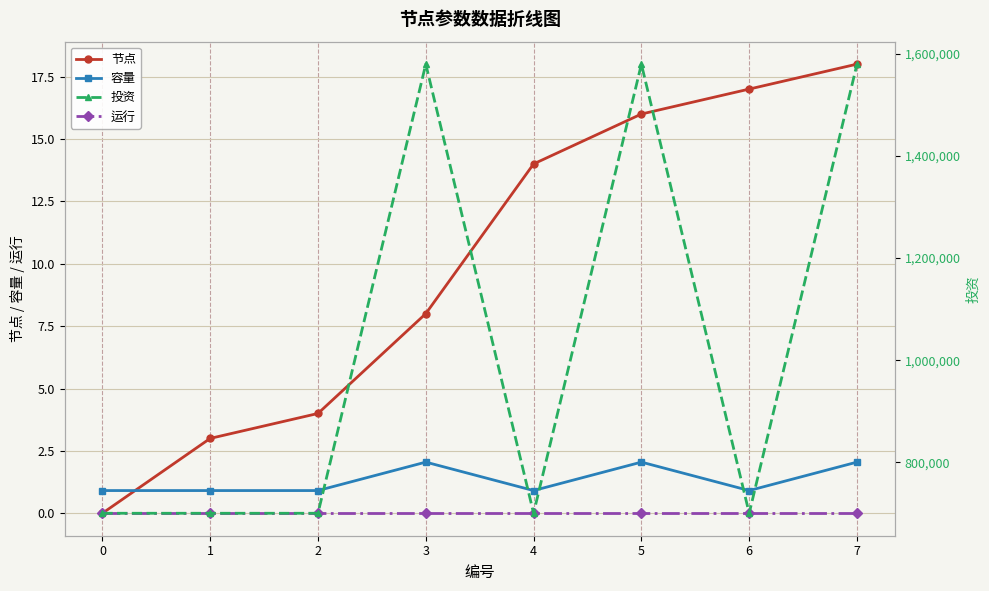

How many values in the 节点 series are below 14?

4